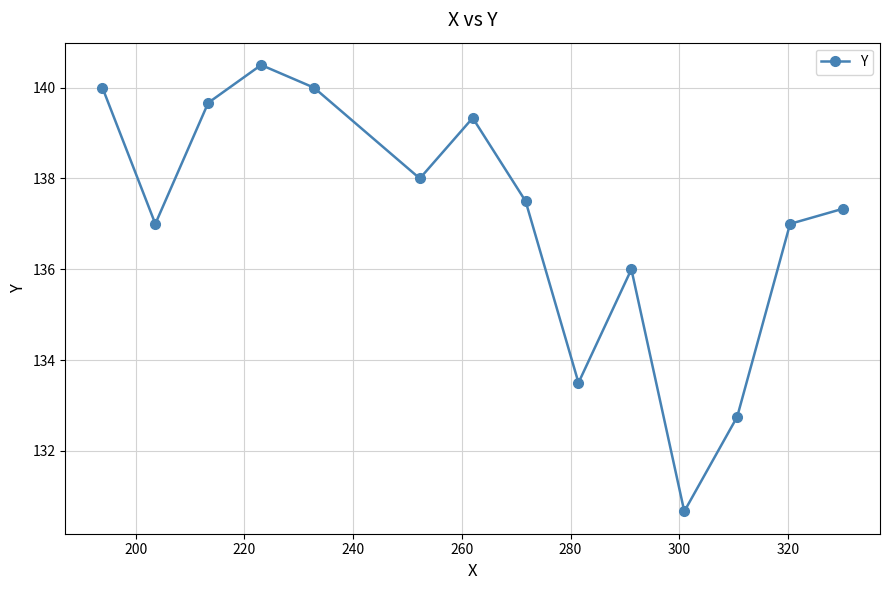

How many distinct data groups are displayed?

1